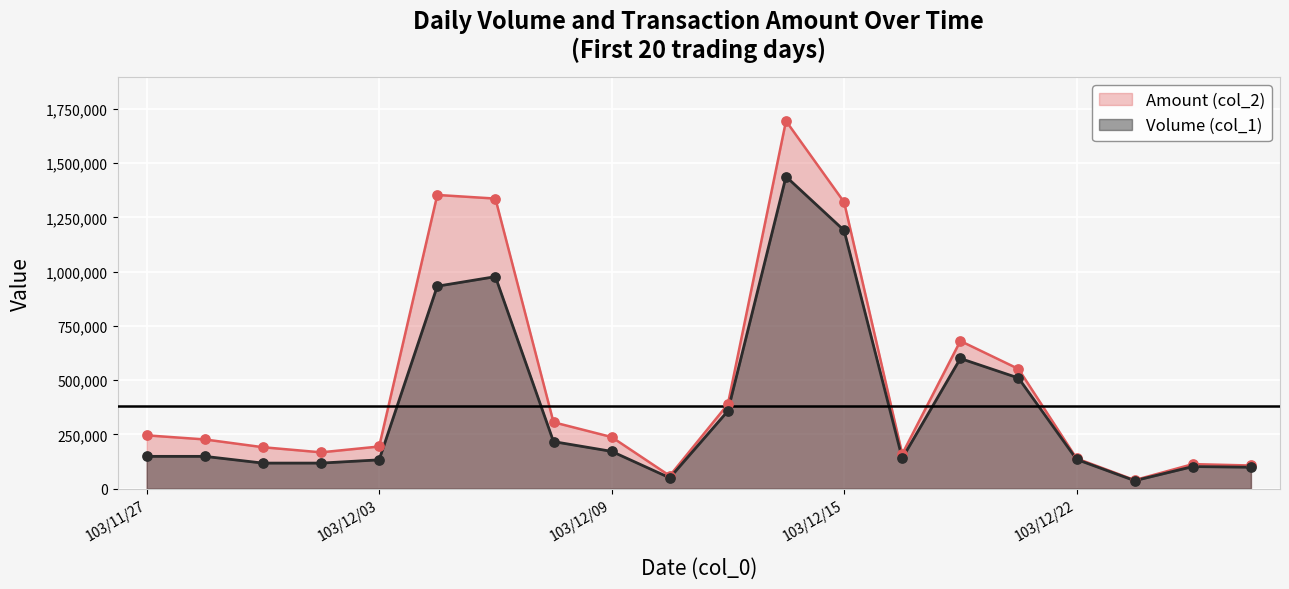

At how many categories does at least one series exceed 1301902?

4